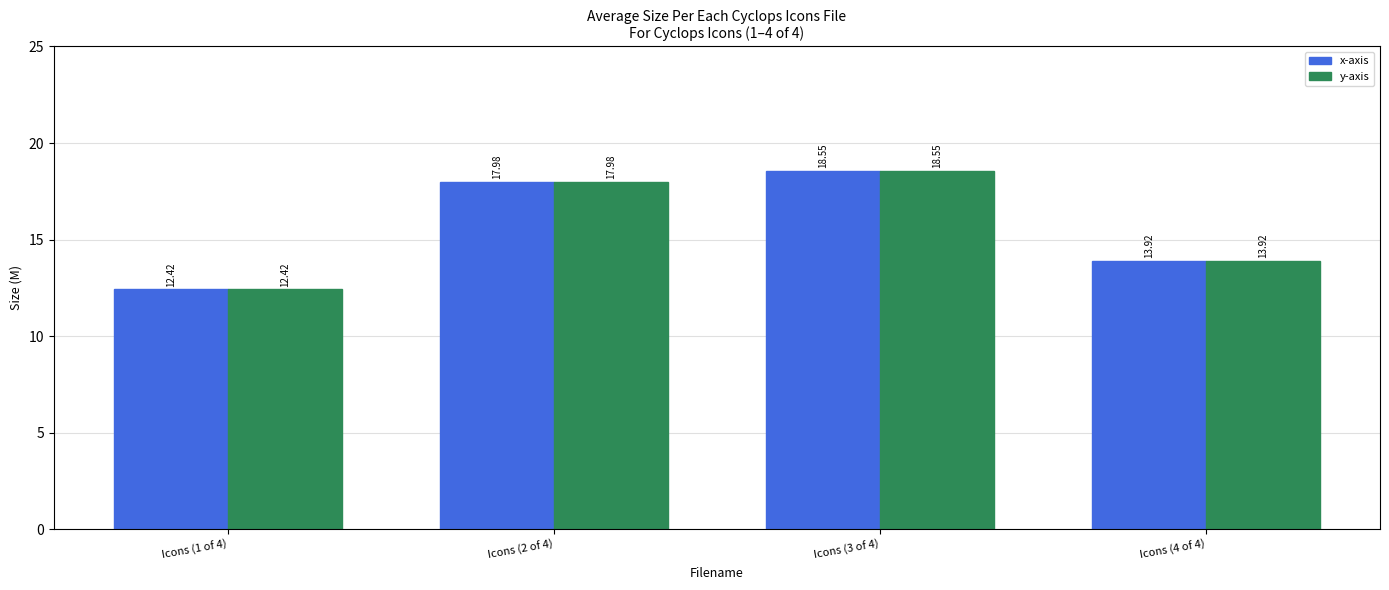

What position from the left is Icons (2 of 4)?

2